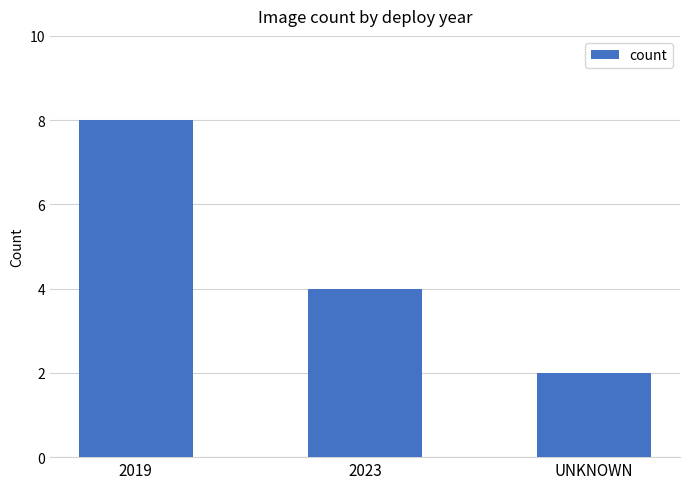

Between 2023 and UNKNOWN, which is larger?

2023